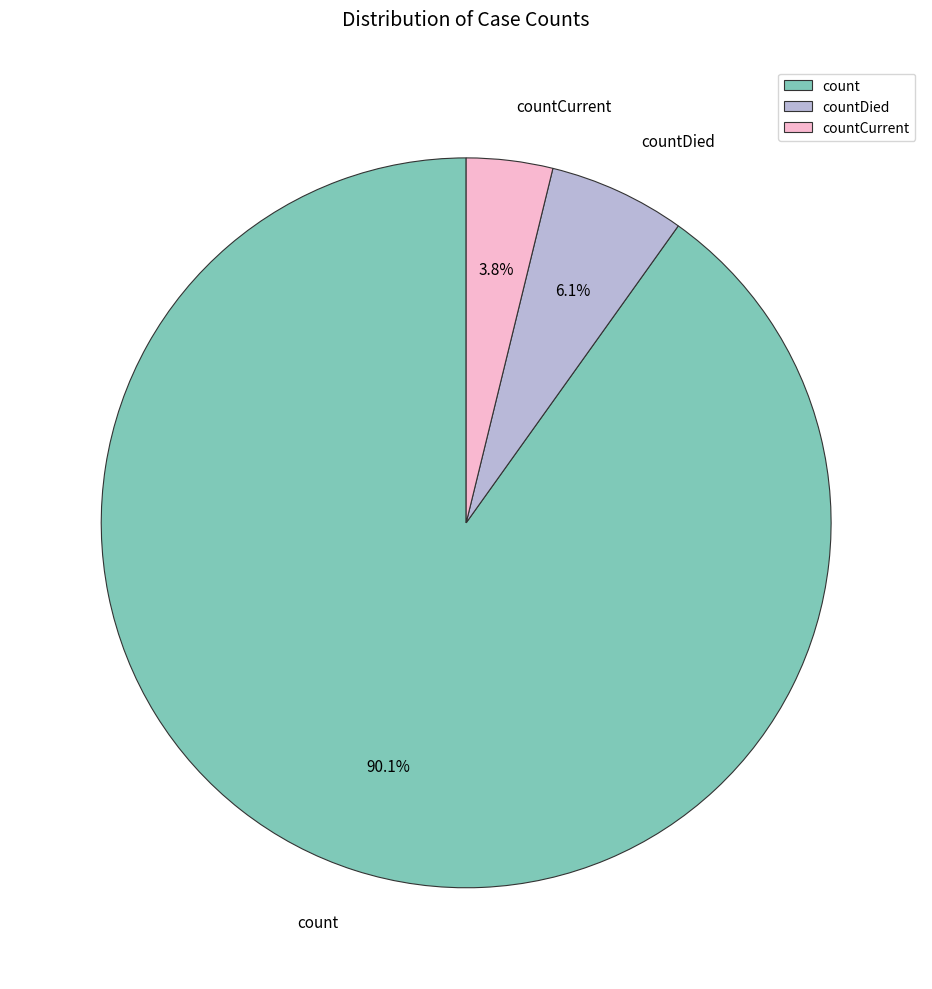

Rank the categories by value from highest to lowest.

count, countDied, countCurrent